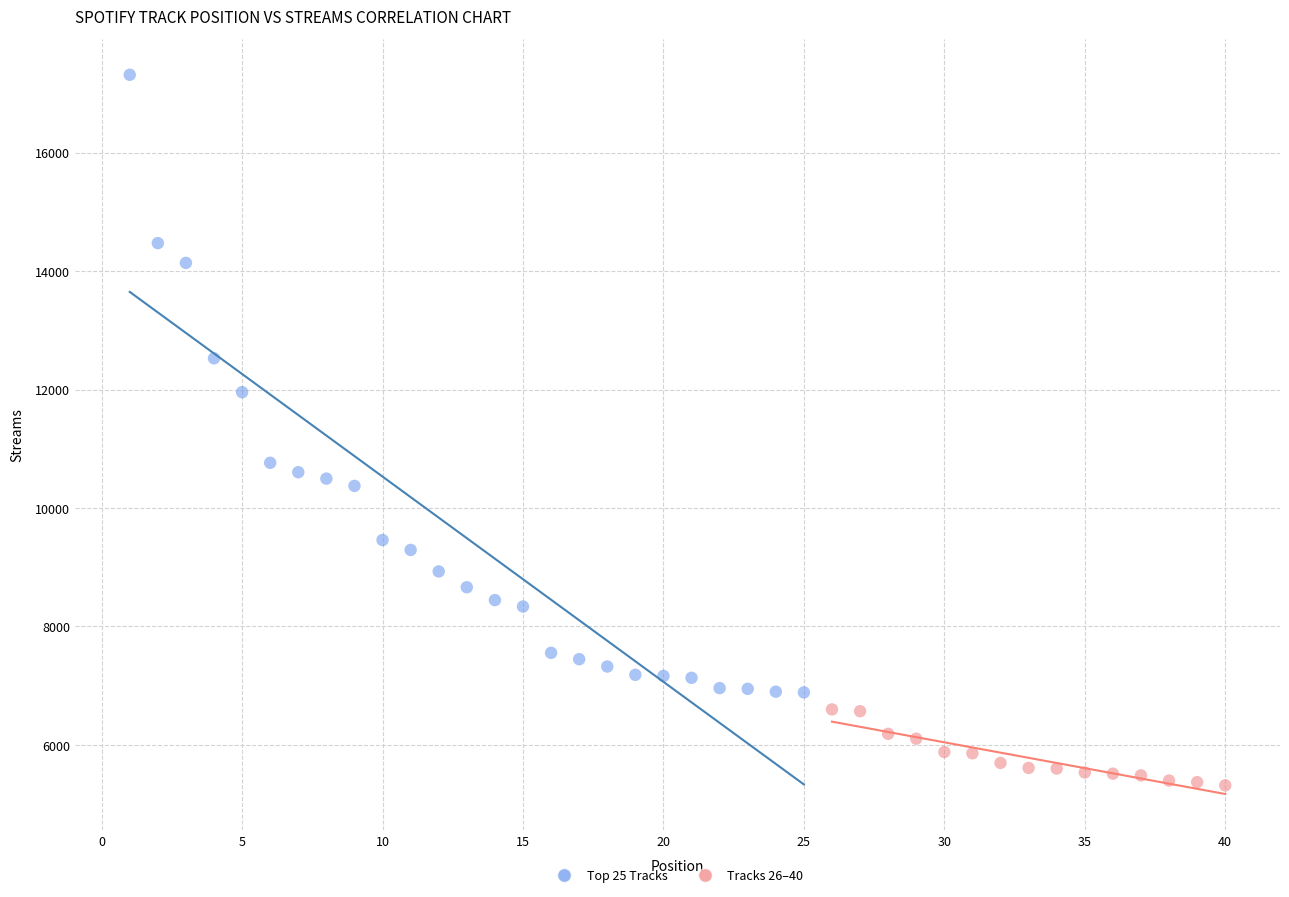

Which series has the largest Y range (max minus min)?

Top 25 Tracks